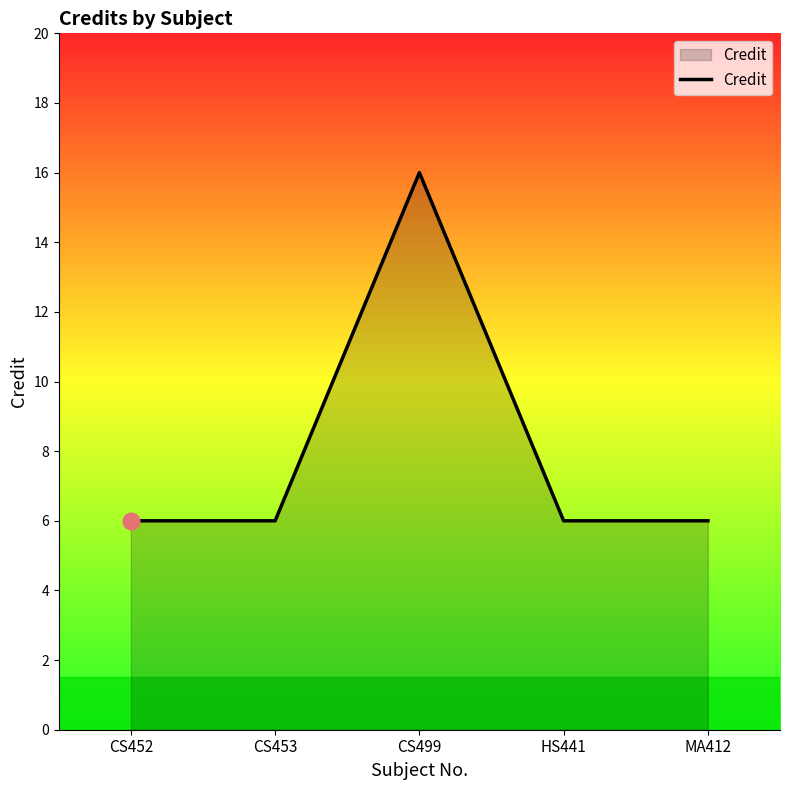

How many lines are shown in the chart?

1